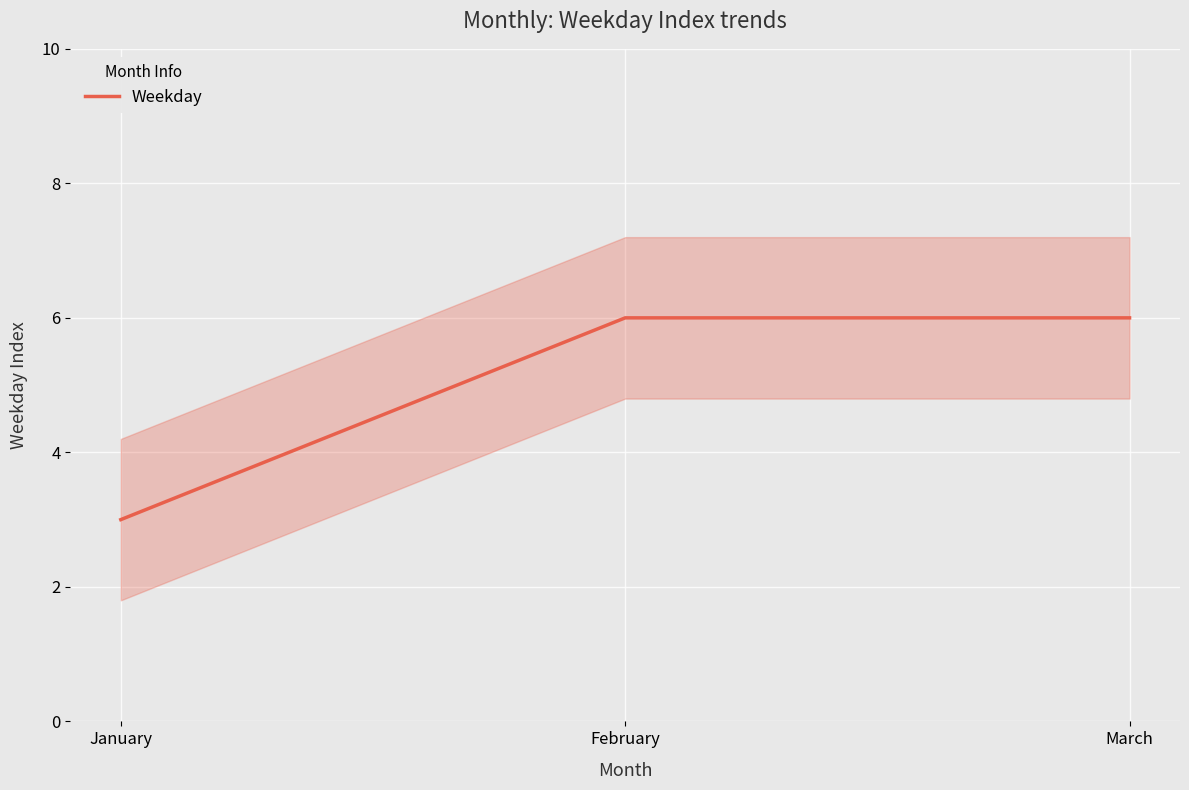

True or false: the data shows 4 at March.

False